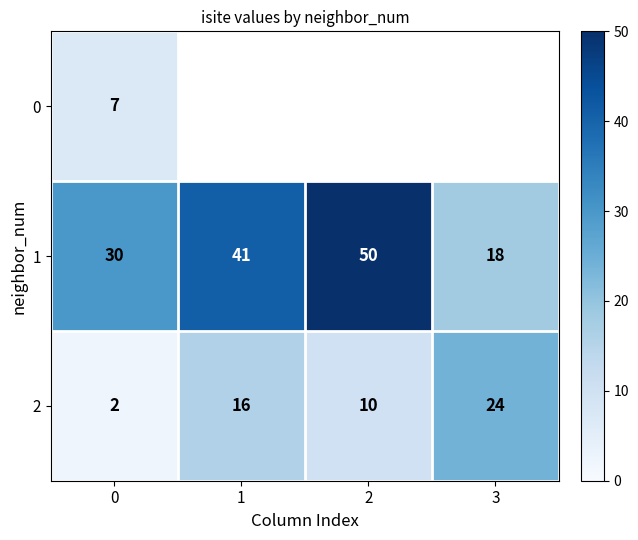

At 0, list the series in order from smallest to largest.

2, 0, 1